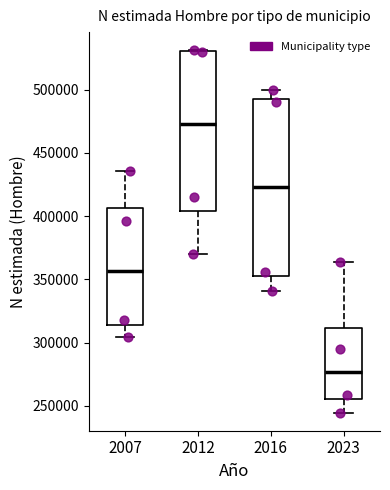

Where does the upper whisker of the box at x = 2016 end on the y-axis? The values are not printed on the chart, so give them approximately, as read against the axis.

500000